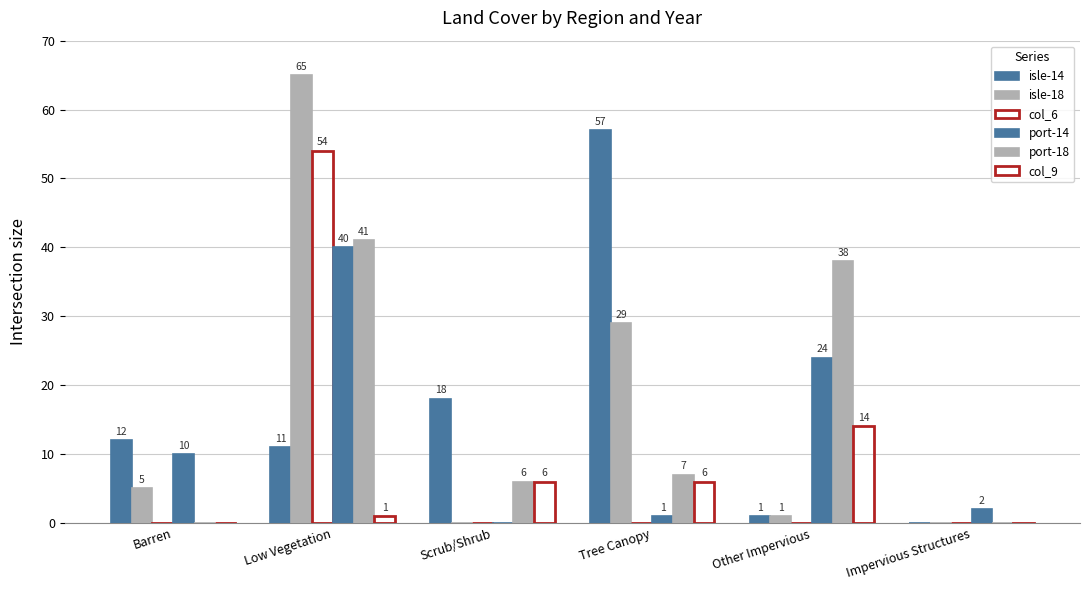

What is the label of the 3rd bar from the left?

Scrub/Shrub